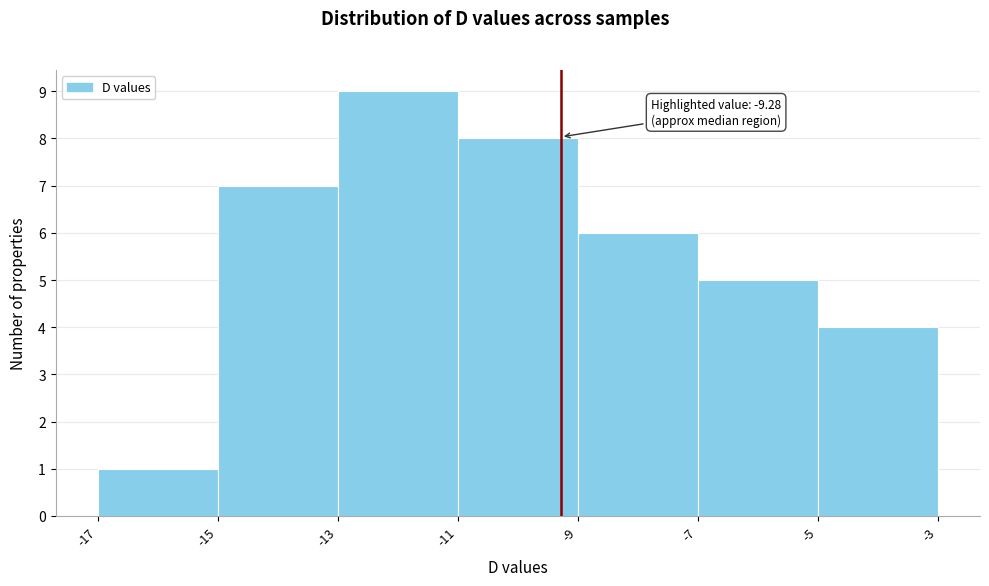

Which range on the x-axis has the tallest bar?

-13 to -11